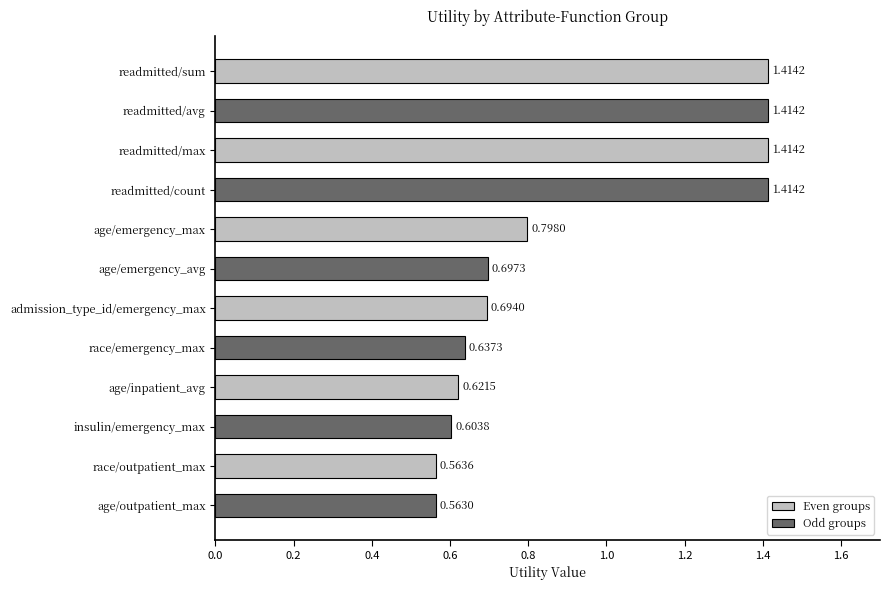

Which label corresponds to the smallest value in the chart?

age/outpatient_max